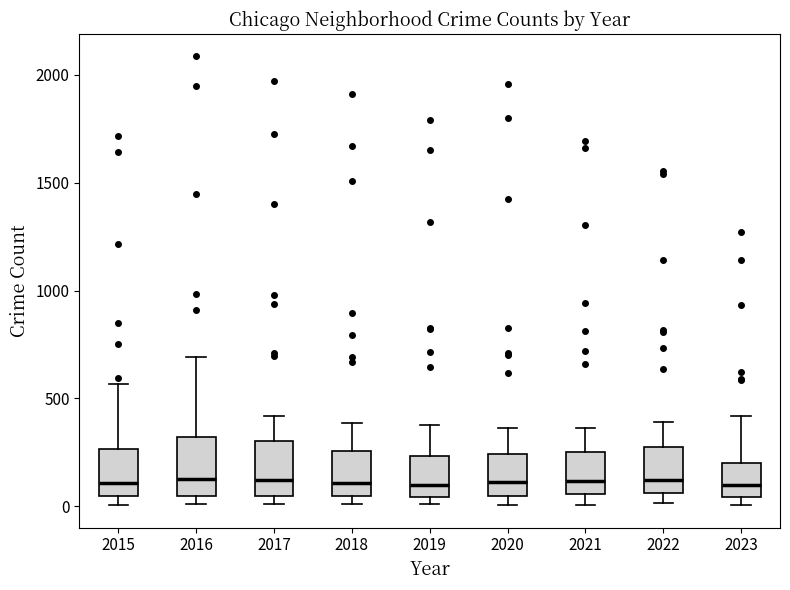

Where does the upper whisker of the box at x = 2019 end on the y-axis? The values are not printed on the chart, so give them approximately, as read against the axis.

400